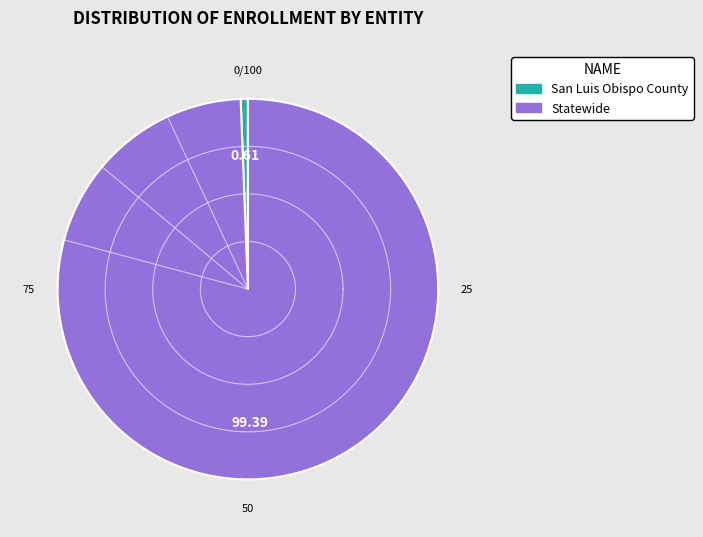

Rank the categories by value from lowest to highest.

San Luis Obispo County, Statewide